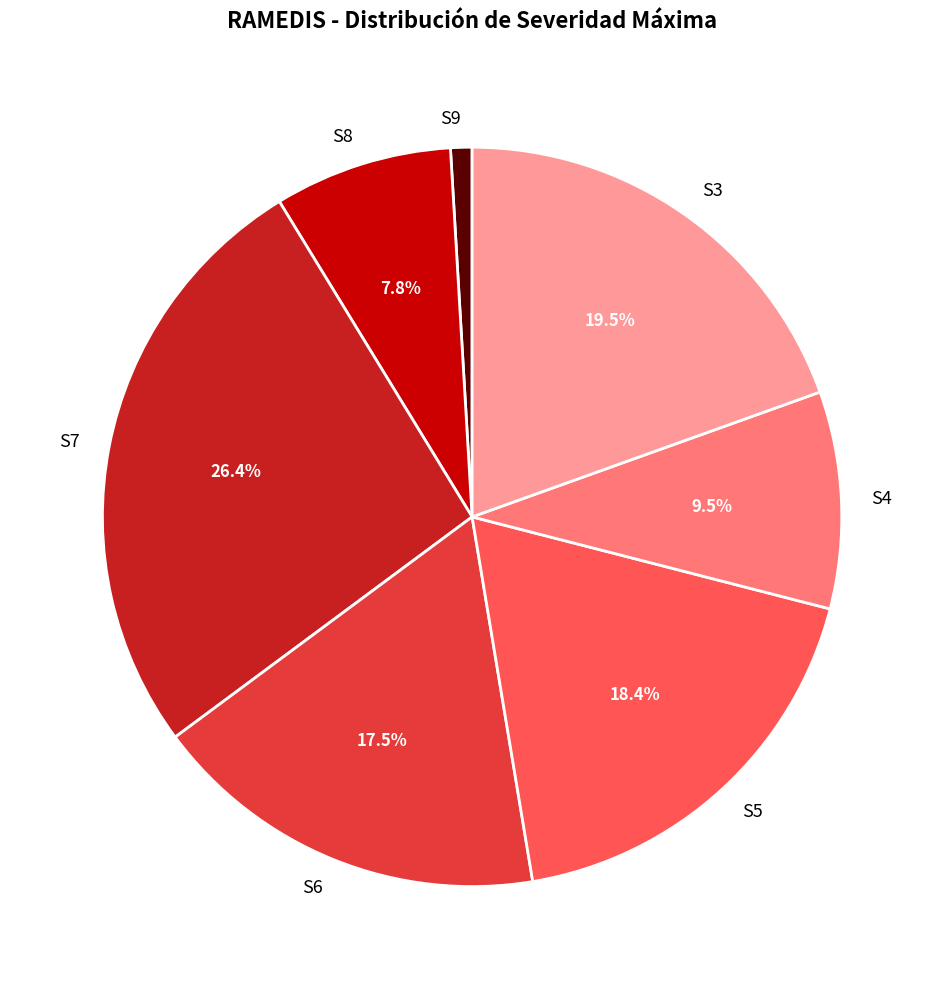

How much of the chart is everything except S3?

80.5%